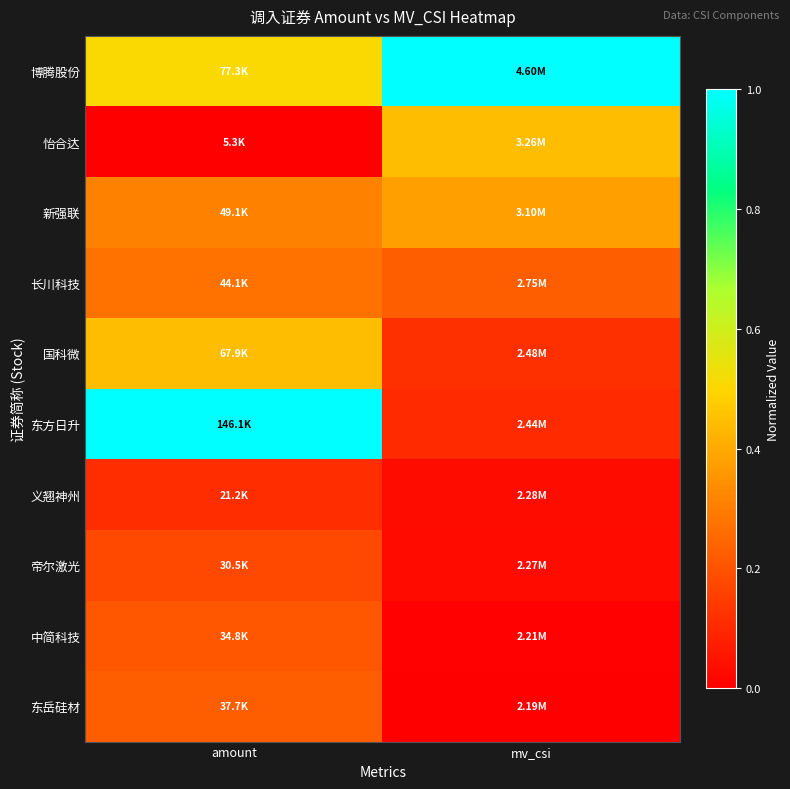

Reading left to right, extract all data points from this chart.

博腾股份: amount=0.5	mv_csi=1.0
怡合达: amount=0.0	mv_csi=0.4
新强联: amount=0.3	mv_csi=0.4
长川科技: amount=0.3	mv_csi=0.2
国科微: amount=0.4	mv_csi=0.1
东方日升: amount=1.0	mv_csi=0.1
义翘神州: amount=0.1	mv_csi=0.0
帝尔激光: amount=0.2	mv_csi=0.0
中简科技: amount=0.2	mv_csi=0.0
东岳硅材: amount=0.2	mv_csi=0.0